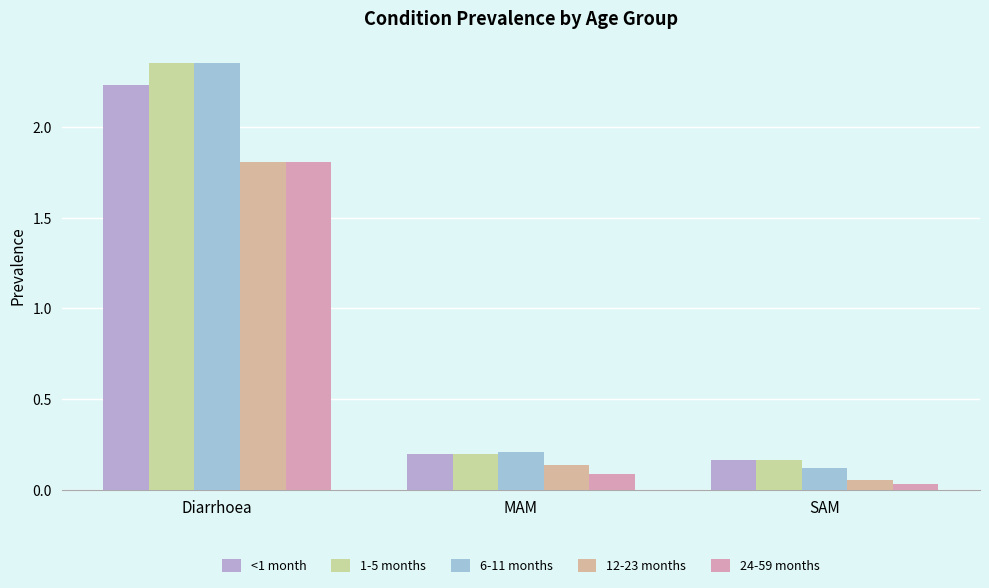

What is the label of the 3rd bar from the right?

Diarrhoea